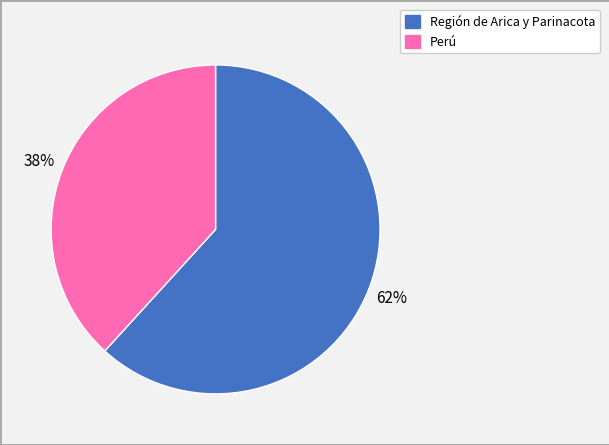

Does any single category account for the majority?

Yes